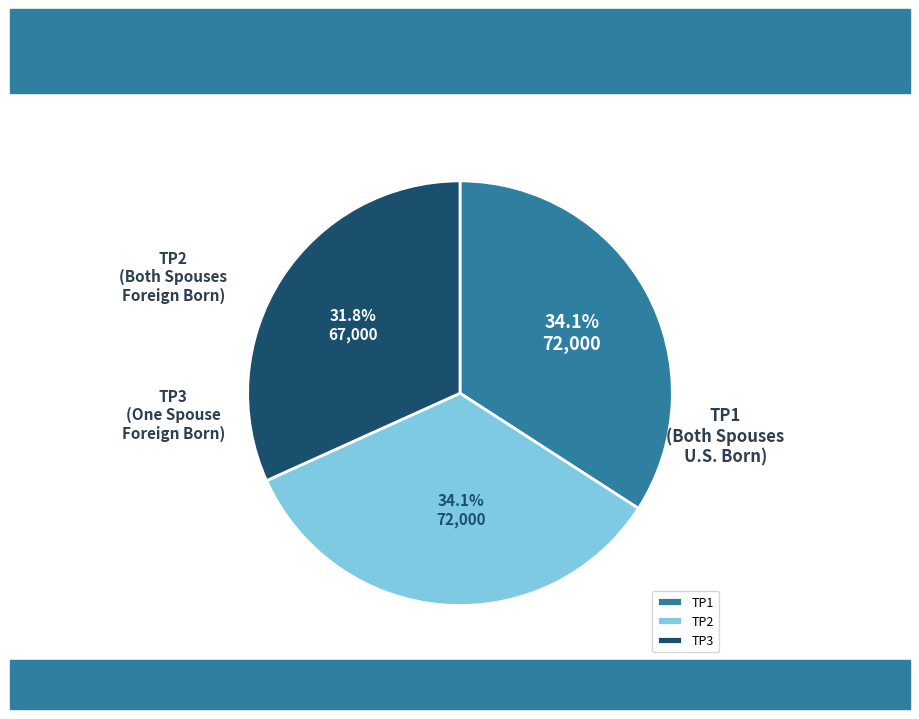

Which category has the smallest portion of the pie?

TP3